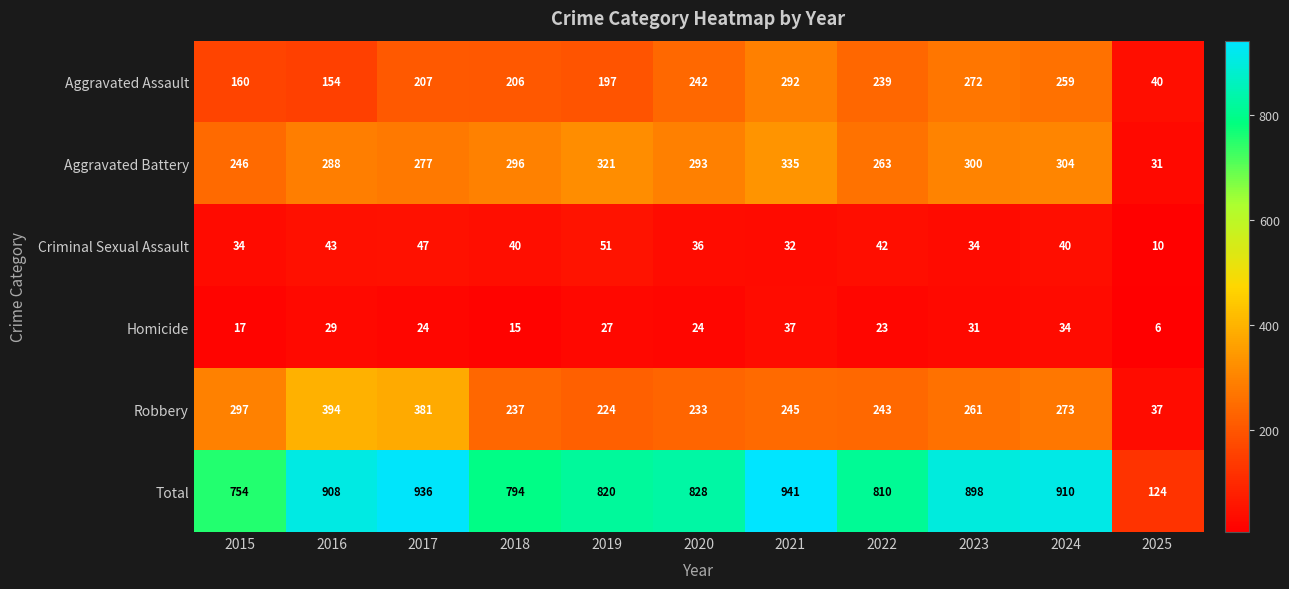

What is the average value of the Homicide series?

24